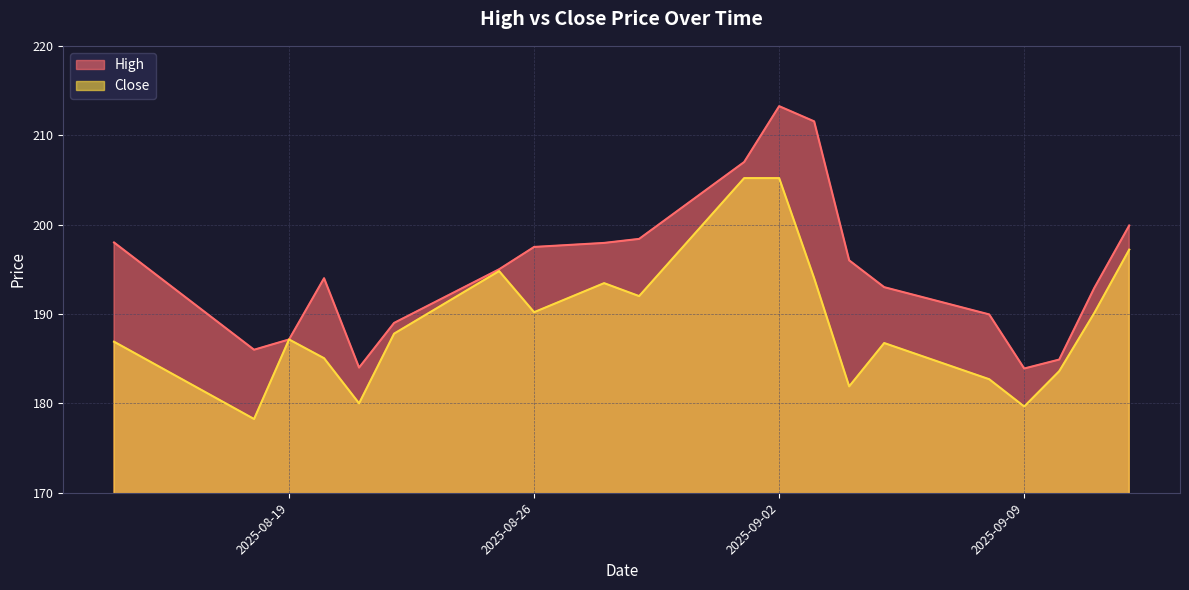

At which category does the chart reach its minimum across all series?

2025-08-18